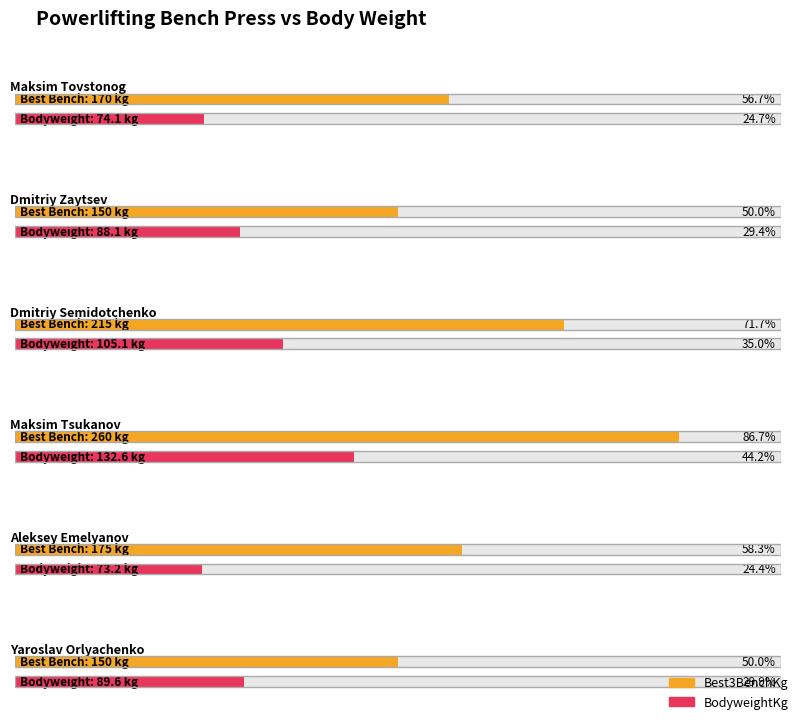

Count the number of data series in this chart.

2